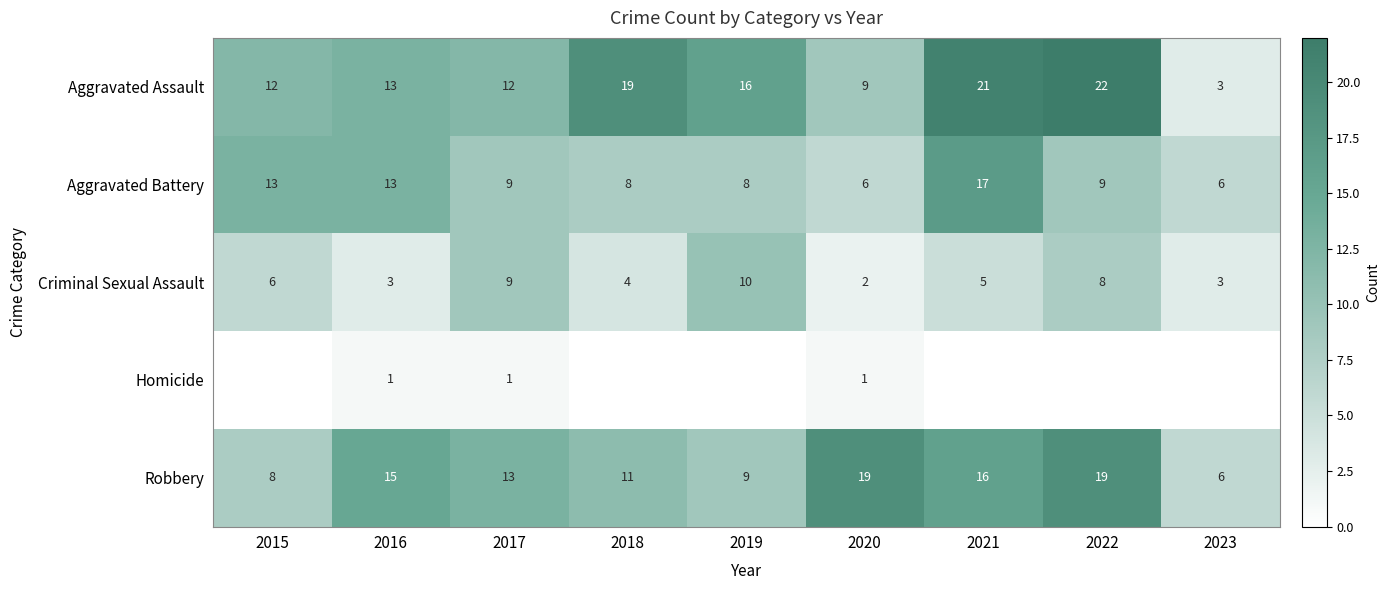

How many data points does each series have?

9